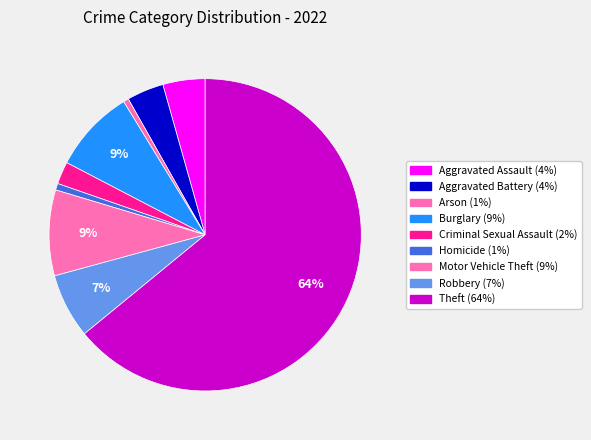

Rank the categories by value from lowest to highest.

Arson, Homicide, Criminal Sexual Assault, Aggravated Battery, Aggravated Assault, Robbery, Burglary, Motor Vehicle Theft, Theft